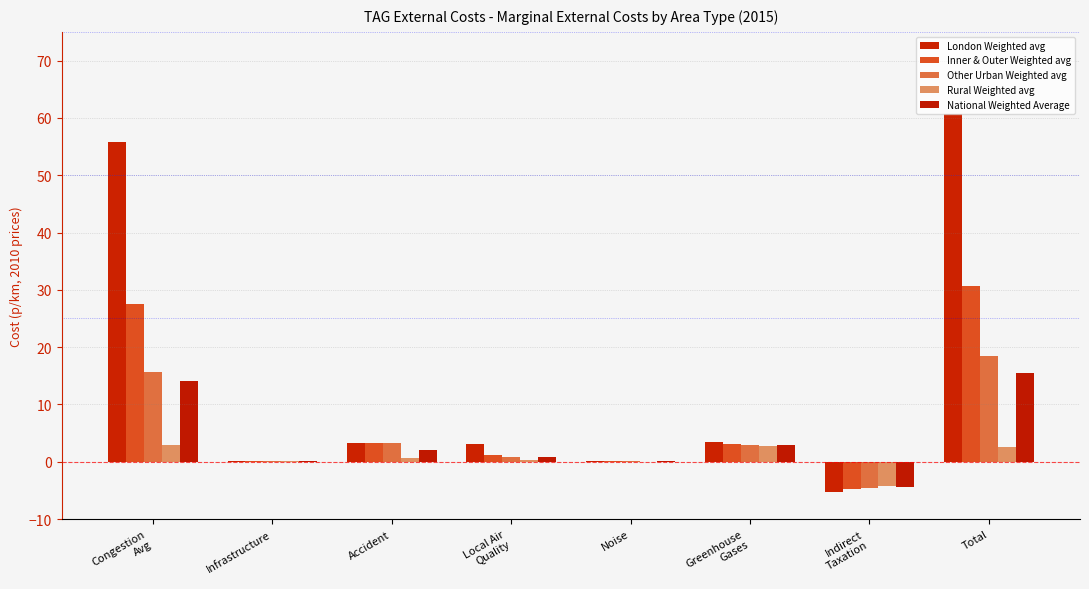

What is the difference between the maximum and second lowest values in the Rural Weighted avg series?

2.8